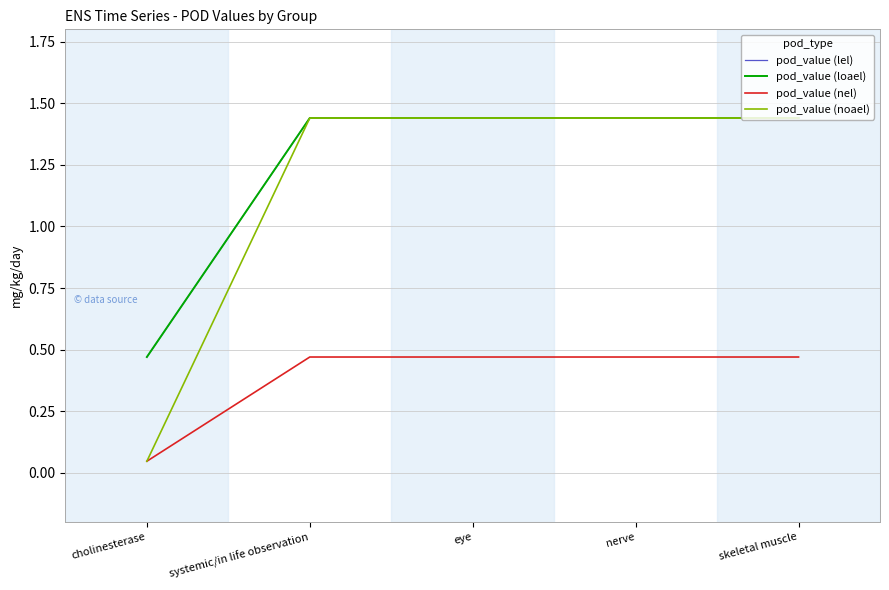

Does the chart display data point markers on the line(s)?

No